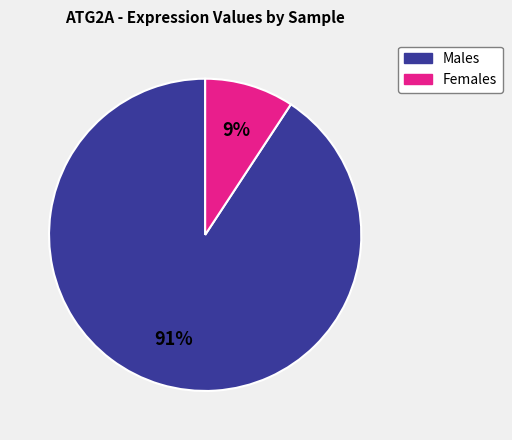

To the nearest percent, what is the average slice percentage?

50%